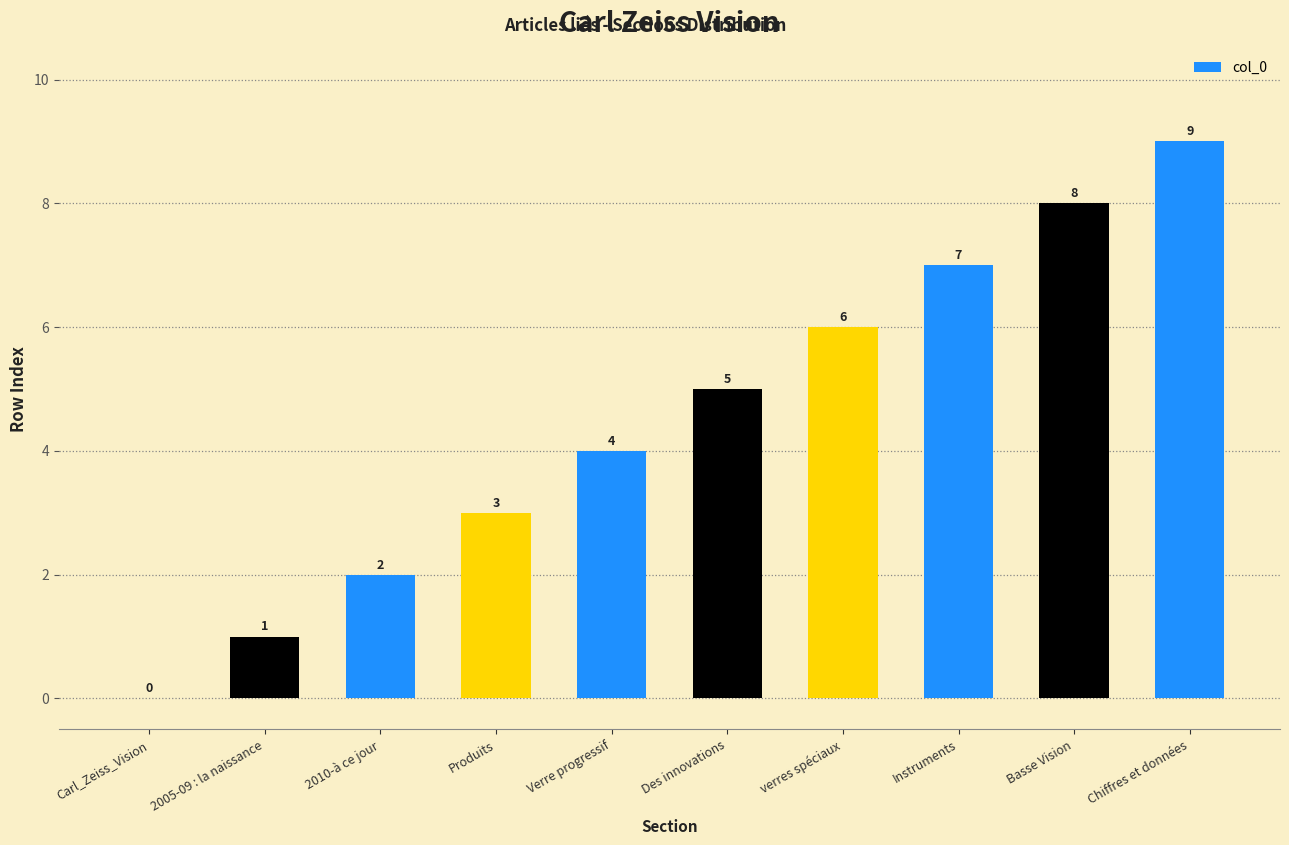

Are the bars grouped side by side (vs. stacked)?

No